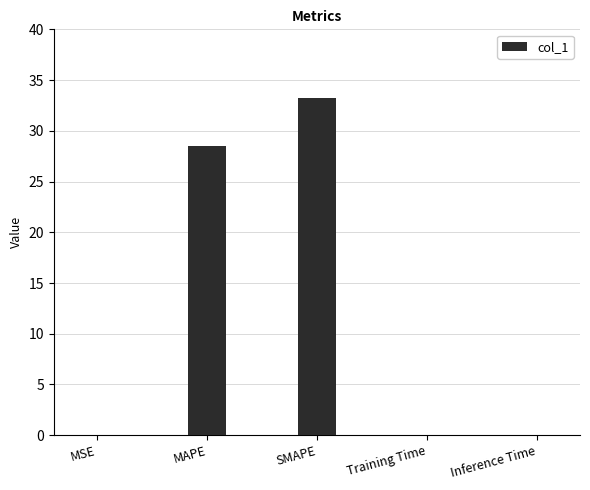

What is the maximum value shown in the chart?

33.2